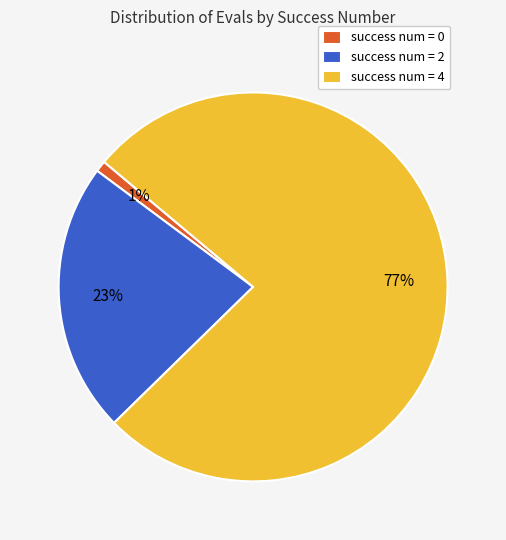

Does any single category account for the majority?

Yes